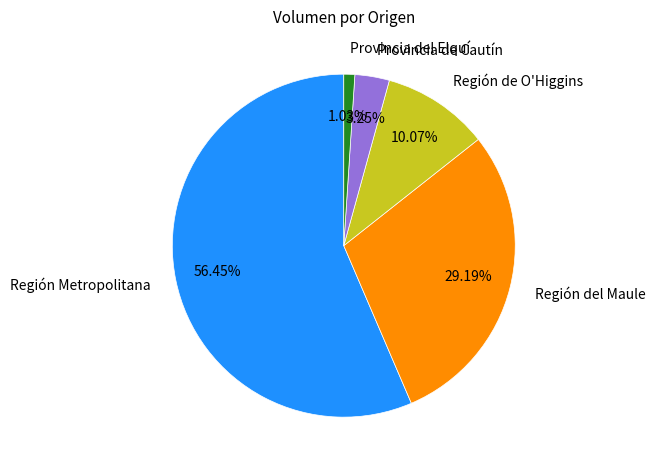

Combined, do Región del Maule and Región Metropolitana account for over 50%?

Yes